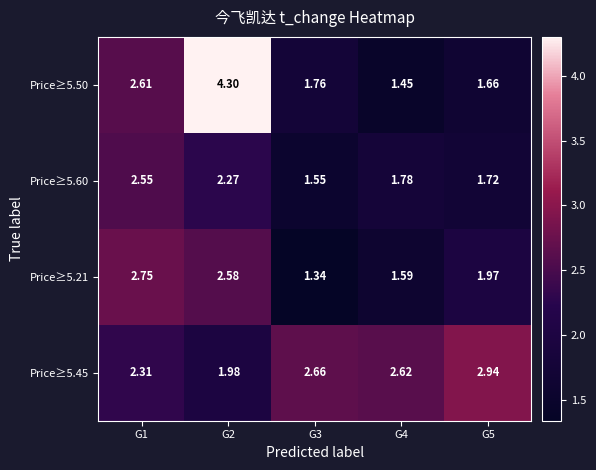

What is the total value across all series at G3?

7.3